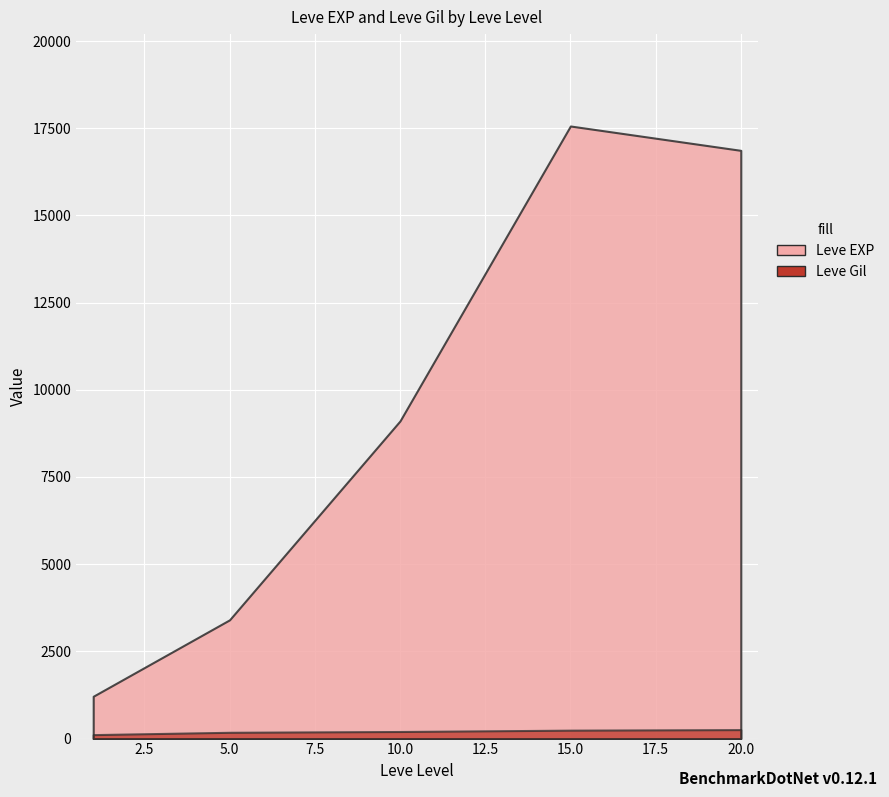

True or false: Leve Gil and Leve EXP intersect in this chart.

False